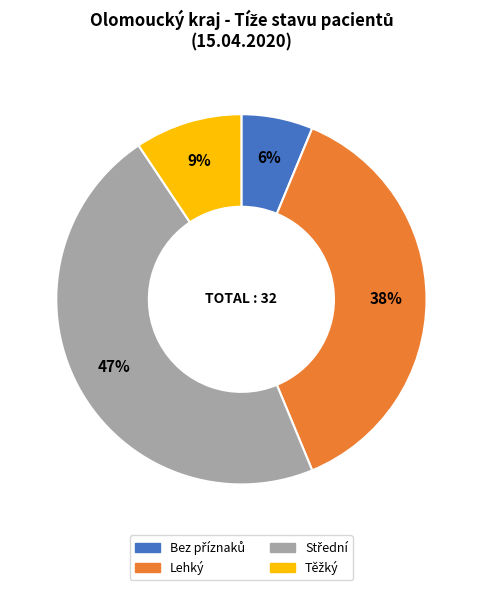

Is there a majority slice in this chart?

No